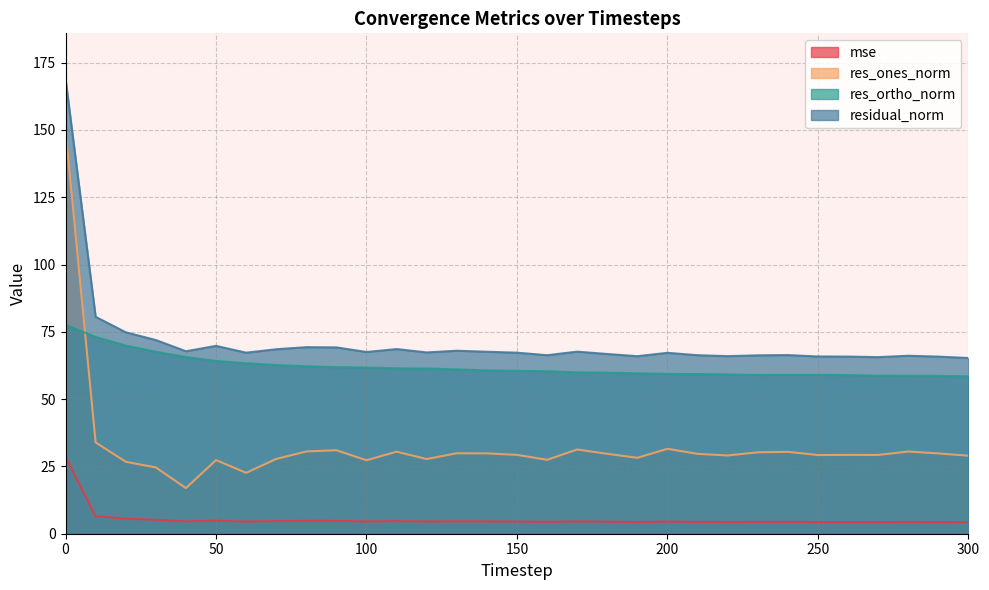

Reading left to right, list all the values displayed in this chart.

mse: 28.6	6.5	5.6	5.2	4.6	4.9	4.5	4.7	4.8	4.8	4.6	4.7	4.5	4.6	4.6	4.5	4.4	4.6	4.5	4.3	4.5	4.4	4.4	4.4	4.4	4.3	4.3	4.3	4.4	4.3	4.3
res_ones_norm: 150.1	33.9	26.7	24.6	16.9	27.4	22.6	27.8	30.6	31.0	27.3	30.5	27.7	29.9	29.9	29.3	27.5	31.3	29.7	28.2	31.5	29.7	29.1	30.2	30.4	29.2	29.3	29.3	30.5	29.8	29.0
res_ortho_norm: 77.6	73.1	69.9	67.6	65.6	64.2	63.3	62.7	62.2	61.9	61.8	61.5	61.4	61.1	60.7	60.5	60.4	60.0	59.8	59.6	59.3	59.3	59.2	59.0	59.0	59.0	58.9	58.7	58.6	58.6	58.5
residual_norm: 169.0	80.6	74.8	72.0	67.8	69.8	67.3	68.5	69.3	69.2	67.5	68.6	67.4	68.0	67.6	67.3	66.3	67.6	66.8	66.0	67.2	66.3	66.0	66.3	66.4	65.8	65.8	65.6	66.1	65.8	65.3